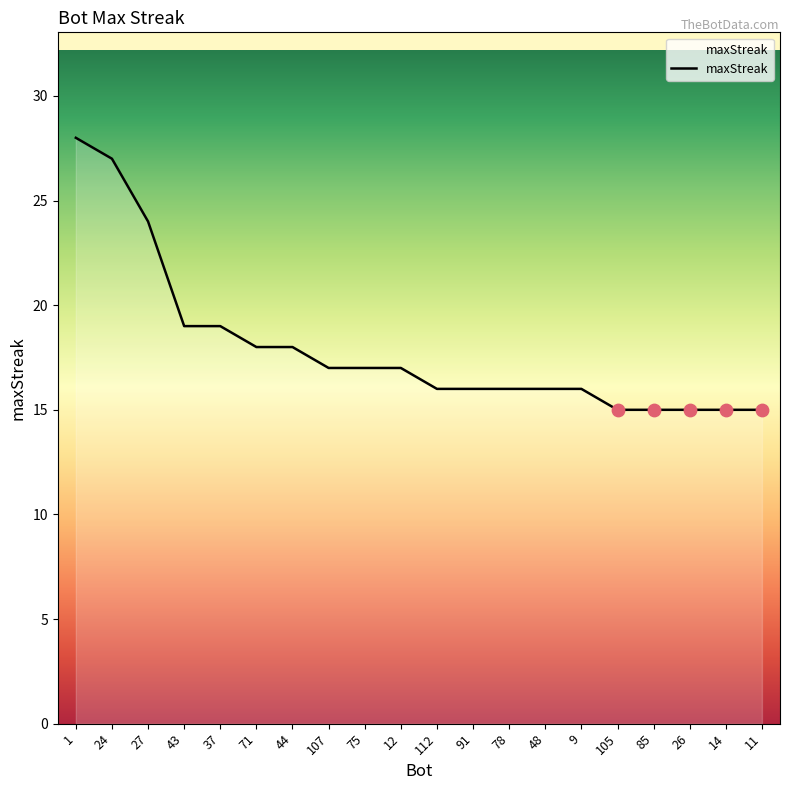

Between 11 and 71, which is larger?

71